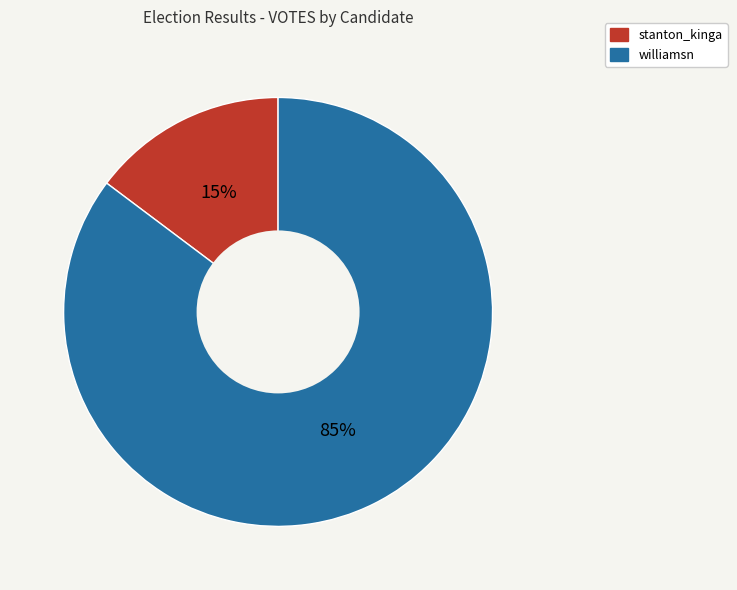

Is it true that williamsn is 85% of the pie?

True